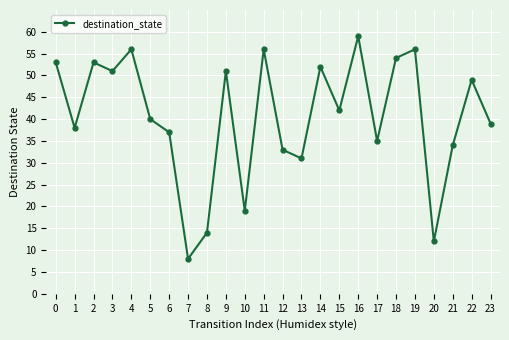

What is the sum of the values at 18 and 6?

91